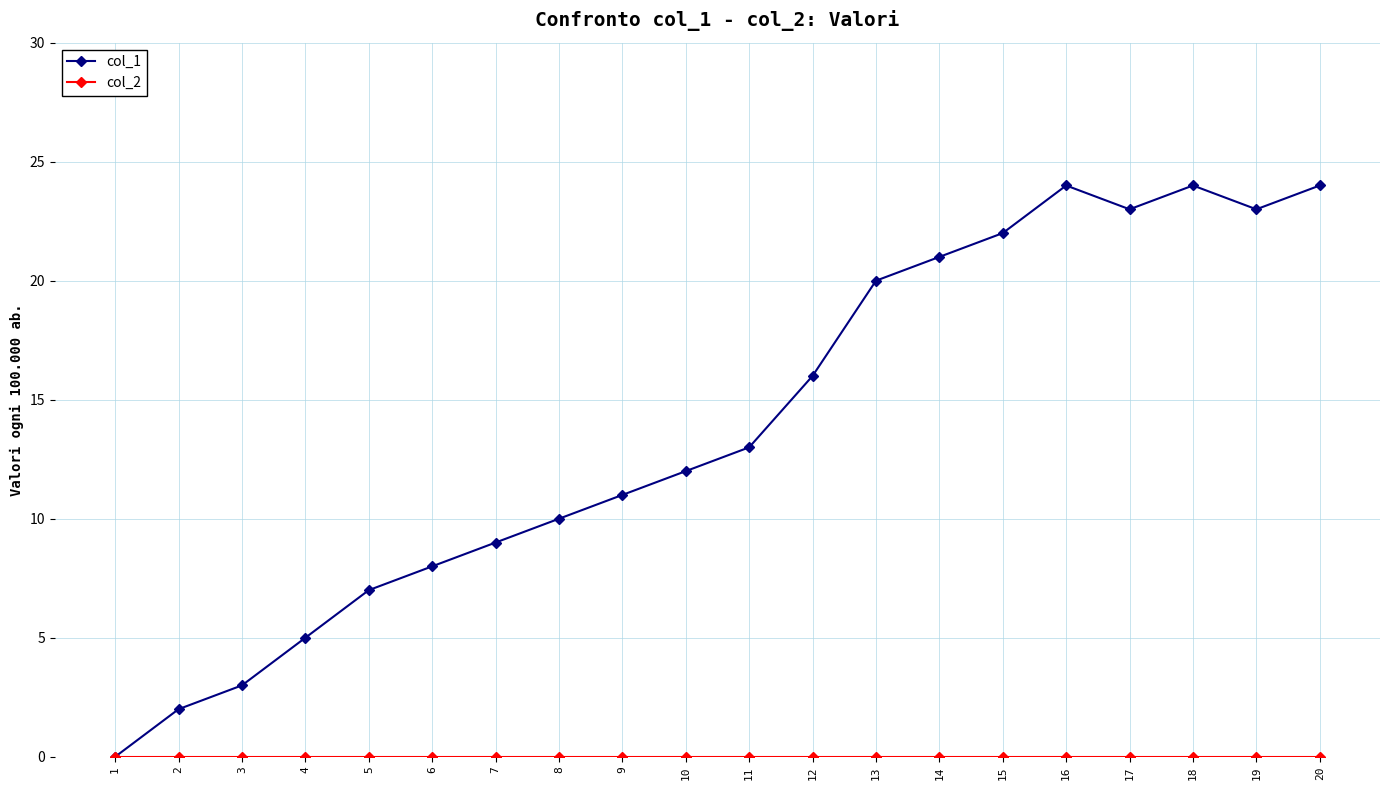

Which series has the largest total across all categories?

col_1